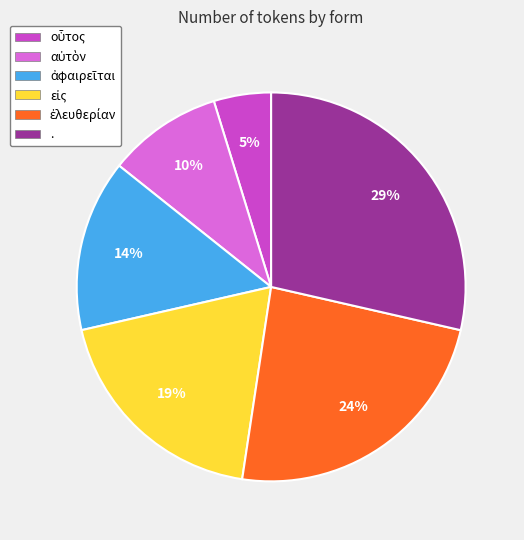

Which category has the biggest portion of the pie?

.